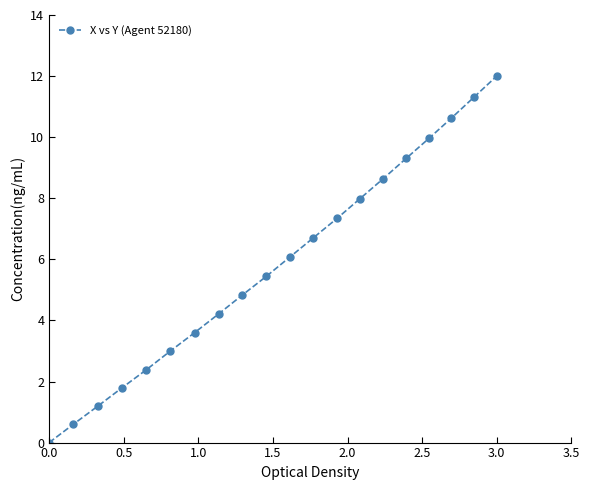

Is this an area chart (filled region under the line)?

No